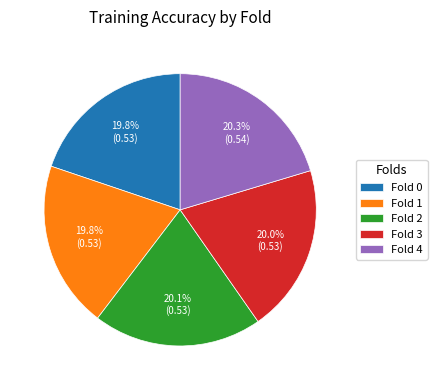

How much of the chart is everything except Fold 4?

79.7%